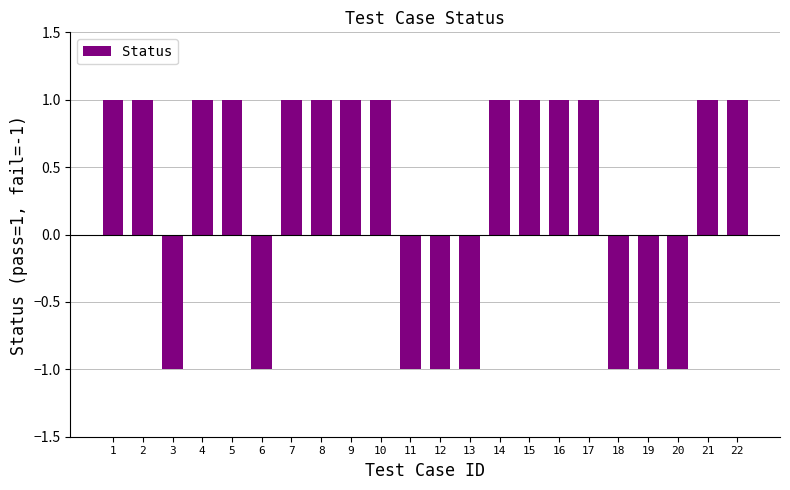

What is the value of the 22nd bar from the left?

1